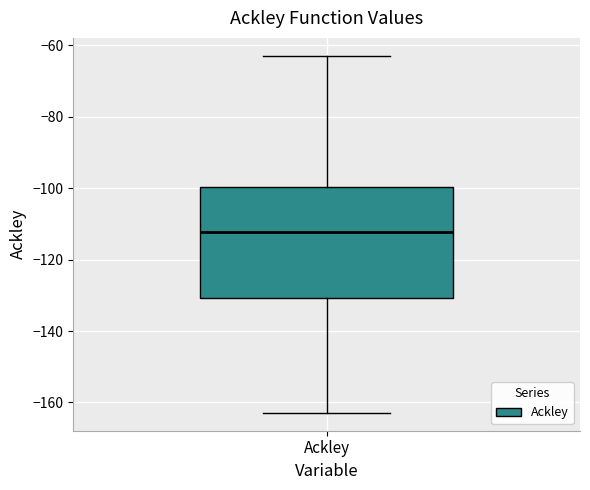

Read this box plot against the y-axis: the position of the median line, the range covered by the box, and the ends of both whiskers. The values are not printed on the chart, so give them approximately, as read against the axis.

median -112, box -130 to -100, whiskers -162 to -62